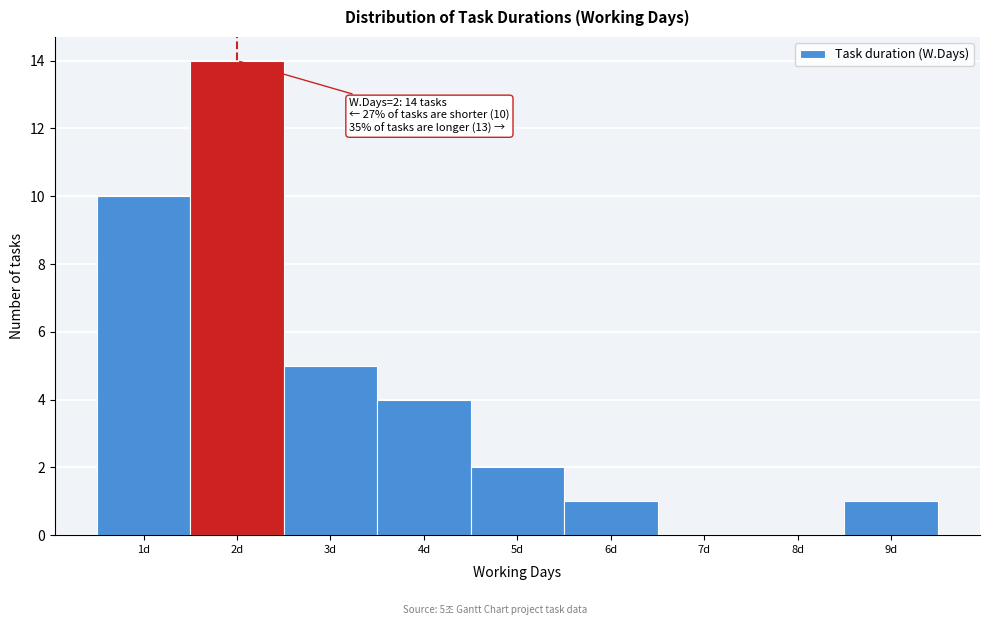

Which range on the x-axis has the tallest bar?

1.5 to 2.5